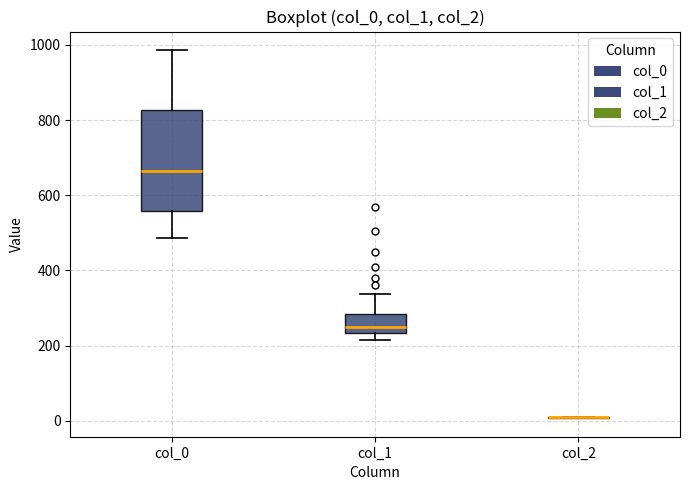

Comparing the boxes themselves (not the whiskers), which one is the tallest?

col_0